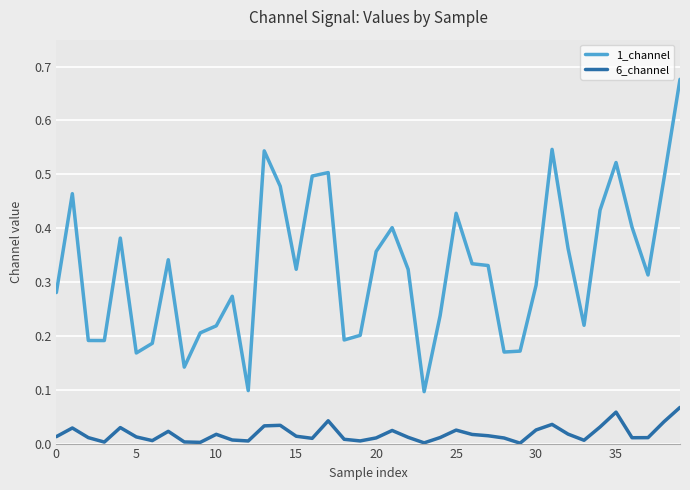

What are all the series names shown in the legend?

1_channel, 6_channel